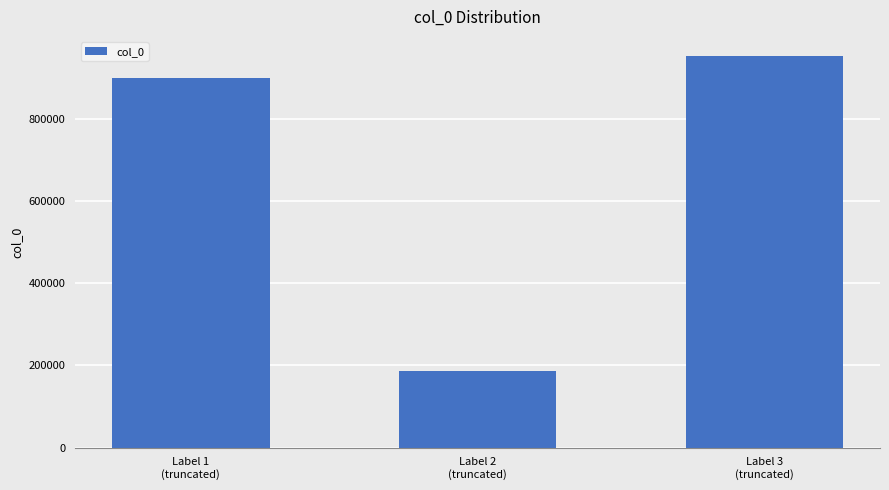

What position from the left is Label 1
(truncated)?

1